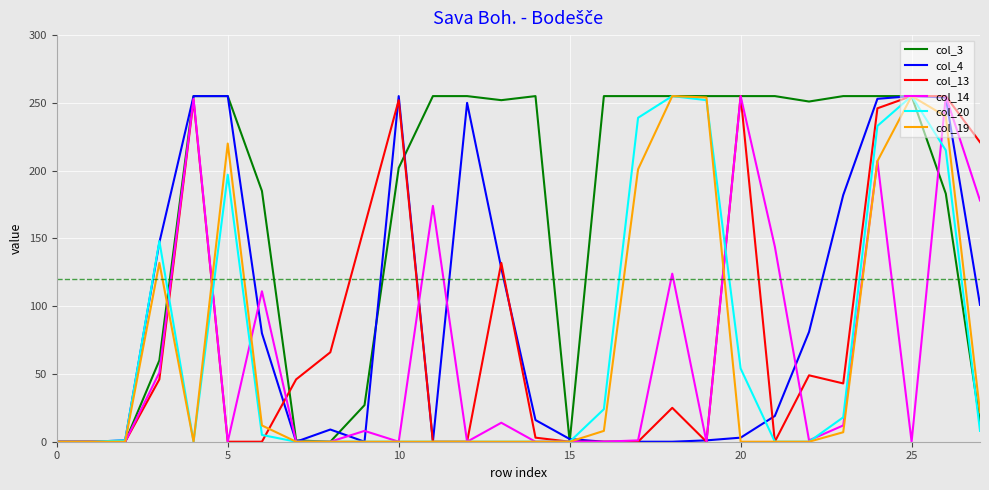

What are all the series names shown in the legend?

col_3, col_4, col_13, col_14, col_20, col_19